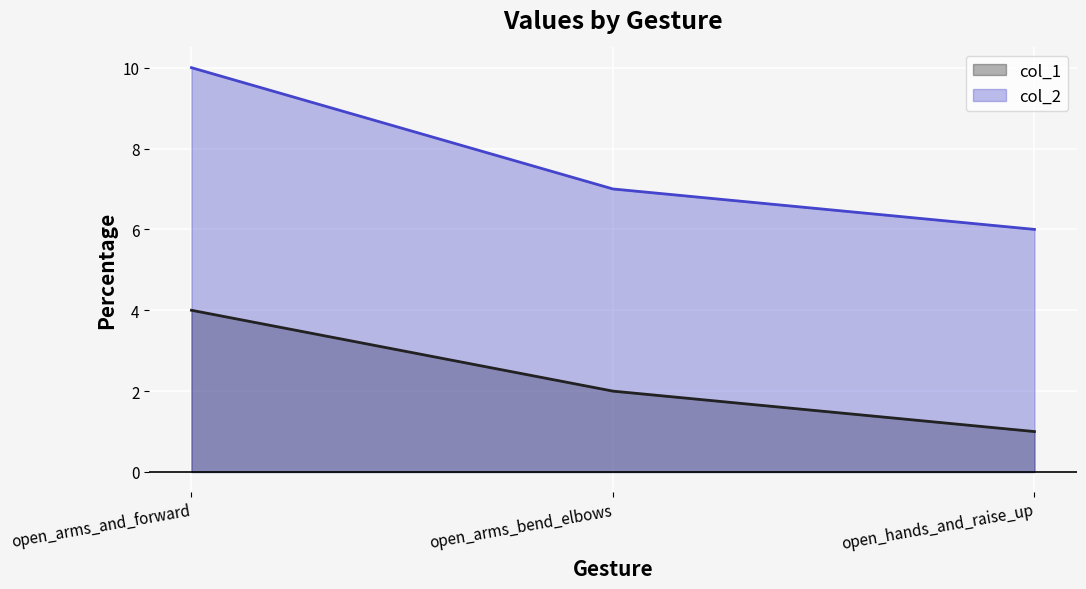

Reading right to left, transcribe all the data shown in this chart.

col_1: open_hands_and_raise_up=1	open_arms_bend_elbows=2	open_arms_and_forward=4
col_2: open_hands_and_raise_up=6	open_arms_bend_elbows=7	open_arms_and_forward=10